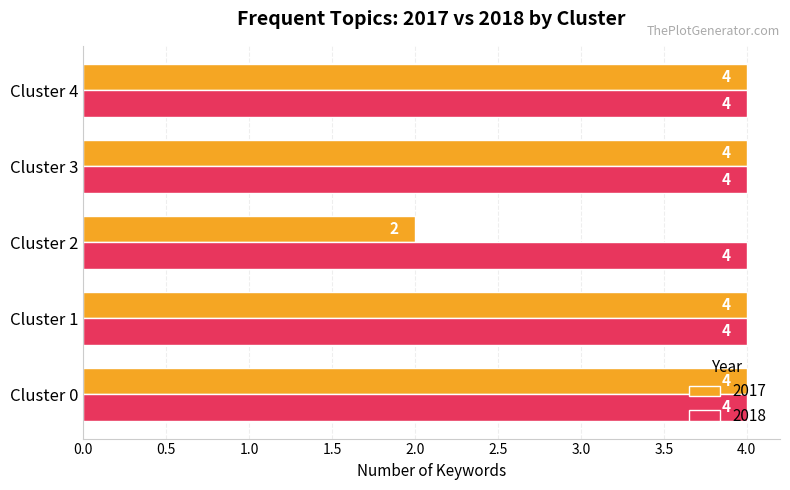

What is the total value across all series at Cluster 1?

8